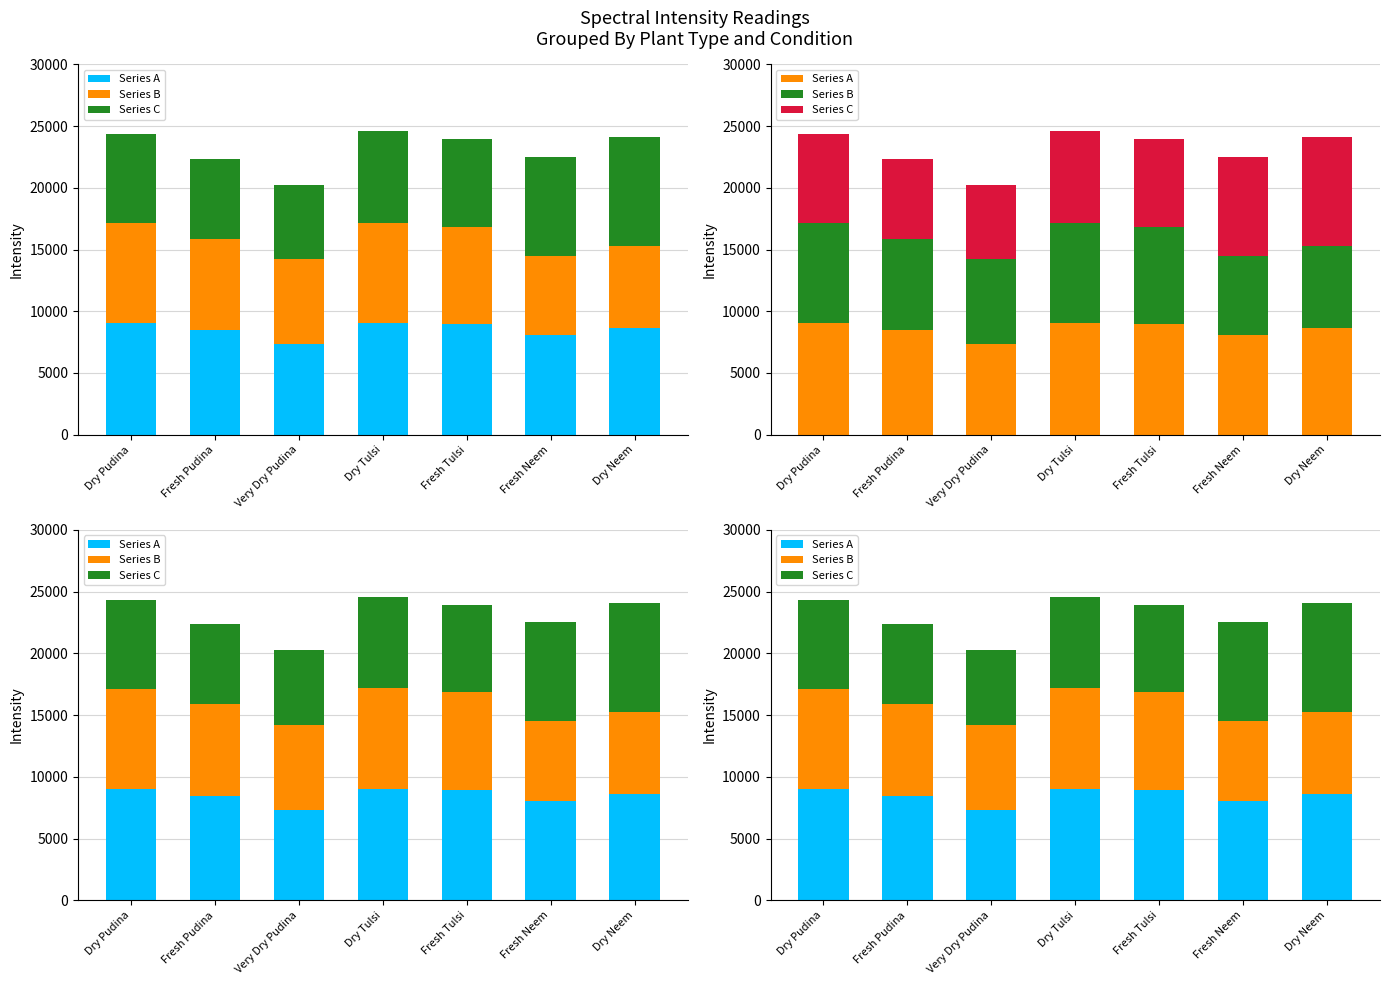

What is the difference between the second highest and minimum values in the Series B series?

1649